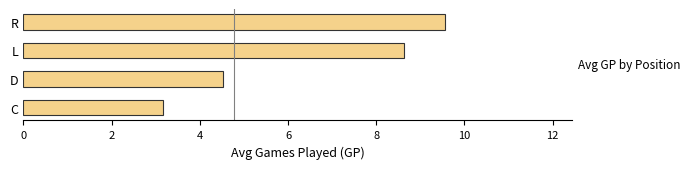

The chart shows a value of 4.5 at D. True or false?

True